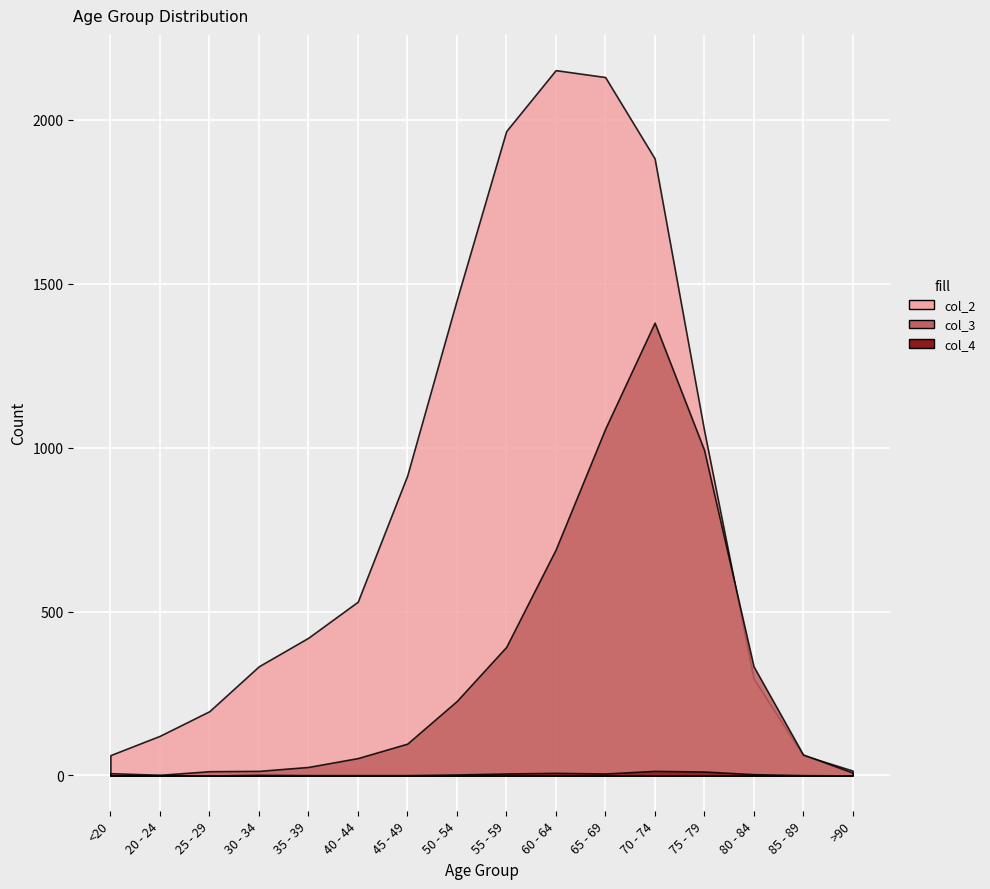

The value of col_2 at 85 - 89 is 81. True or false?

False